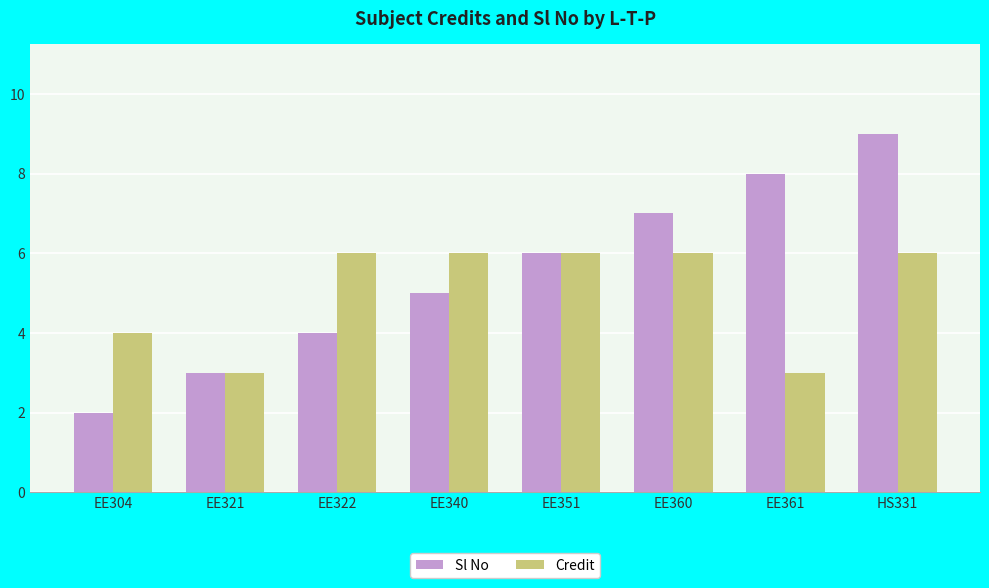

List the labels in order of Sl No value, smallest first.

EE304, EE321, EE322, EE340, EE351, EE360, EE361, HS331